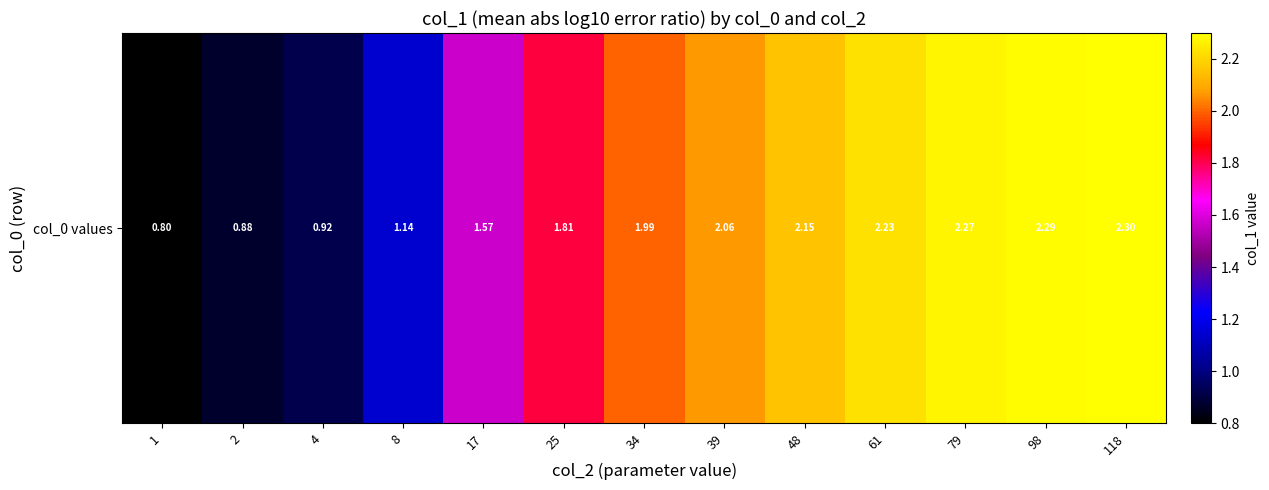

What is the average value?

1.7